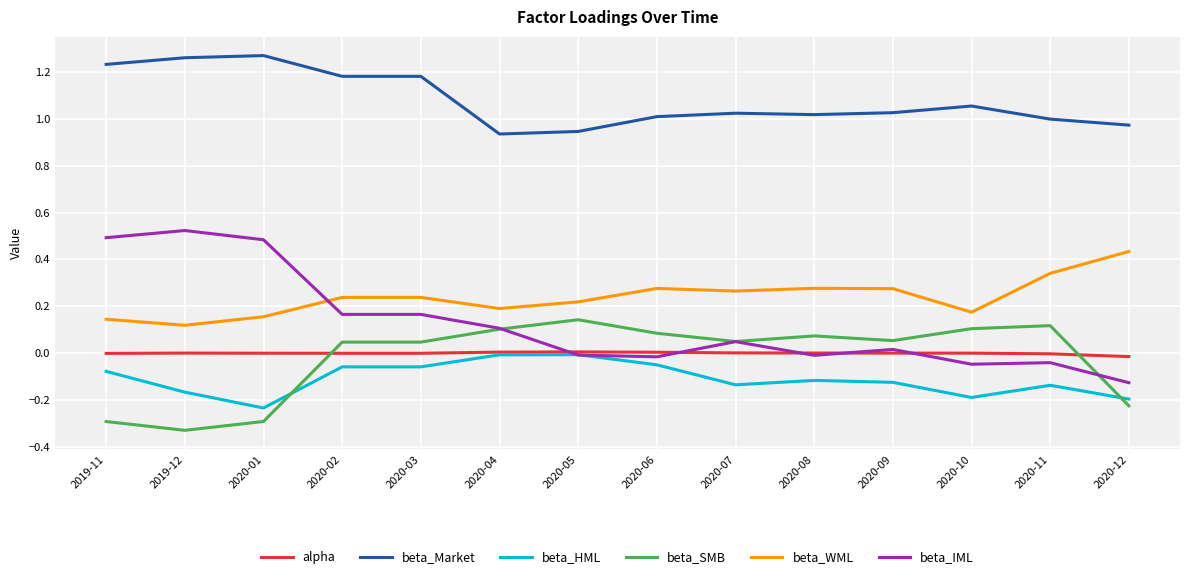

What are all the series names shown in the legend?

alpha, beta_Market, beta_HML, beta_SMB, beta_WML, beta_IML